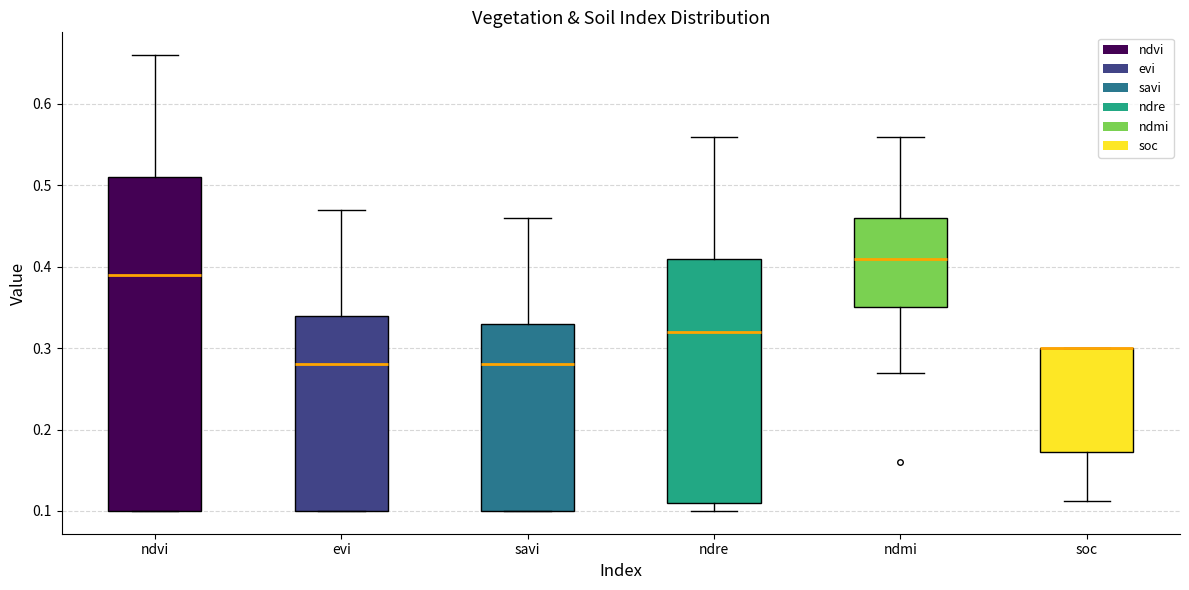

Reading left to right, transcribe this box plot: for each box, give where its median line is, the range the box spans, and where its two whiskers end, as read against the y-axis. The values are not printed on the chart, so give them approximately, as read against the axis.

ndvi: median 0.39, box 0.10 to 0.51, whiskers 0.10 to 0.66
evi: median 0.28, box 0.10 to 0.34, whiskers 0.10 to 0.47
savi: median 0.28, box 0.10 to 0.33, whiskers 0.10 to 0.46
ndre: median 0.32, box 0.11 to 0.41, whiskers 0.10 to 0.56
ndmi: median 0.41, box 0.35 to 0.46, whiskers 0.27 to 0.56
soc: median 0.30 (drawn on the box's upper edge), box 0.17 to 0.30, whiskers 0.11 to 0.30